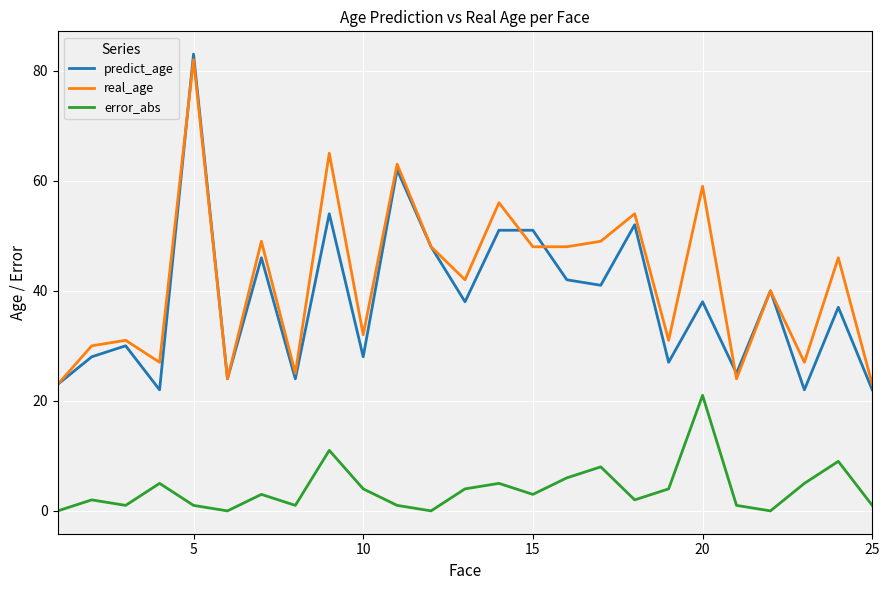

What are all the series names shown in the legend?

predict_age, real_age, error_abs